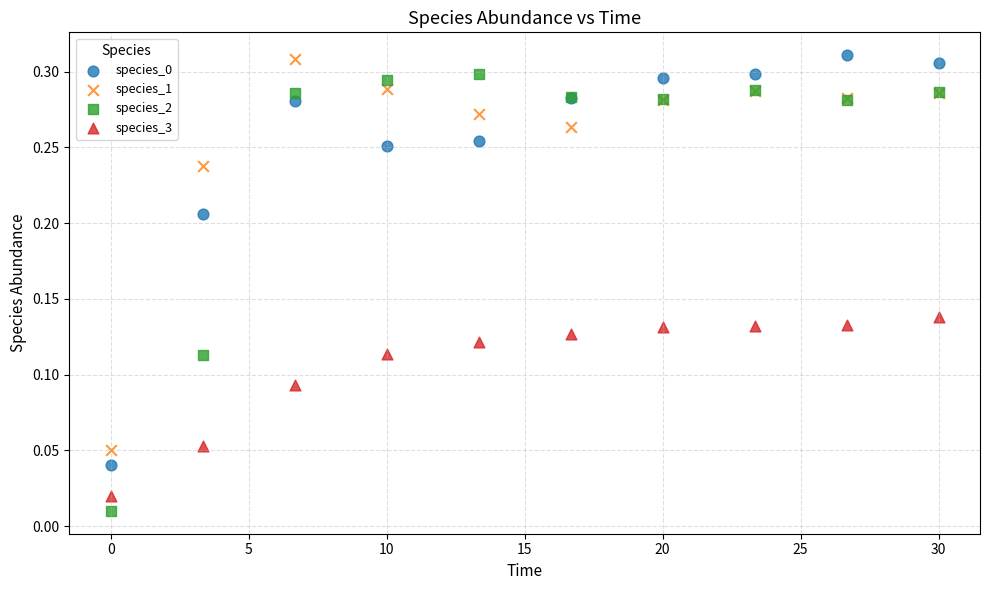

Which series has the widest spread of Y values?

species_2